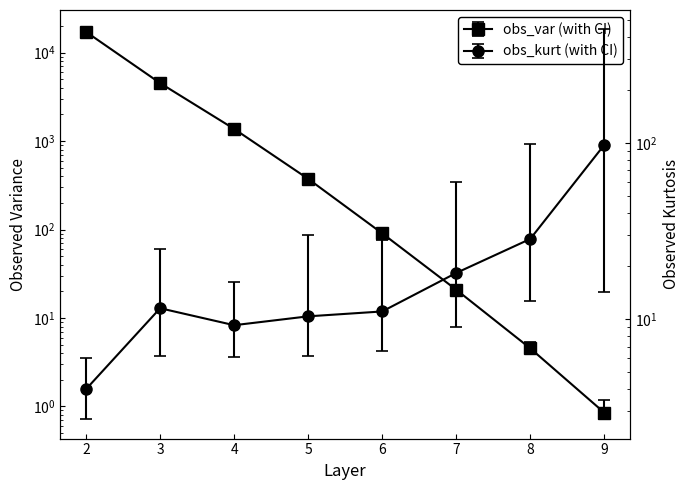

Which label corresponds to the smallest value in the chart?

9